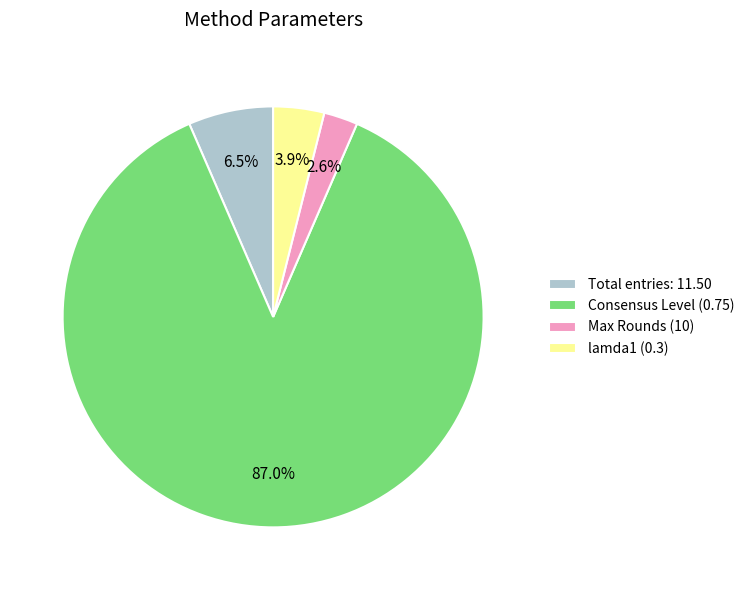

Which category accounts for the majority?

Consensus Level (0.75)